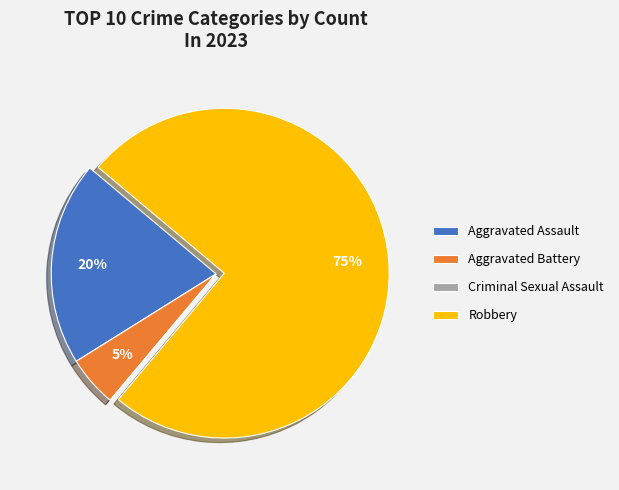

To the nearest percent, what portion does Aggravated Assault represent?

20%